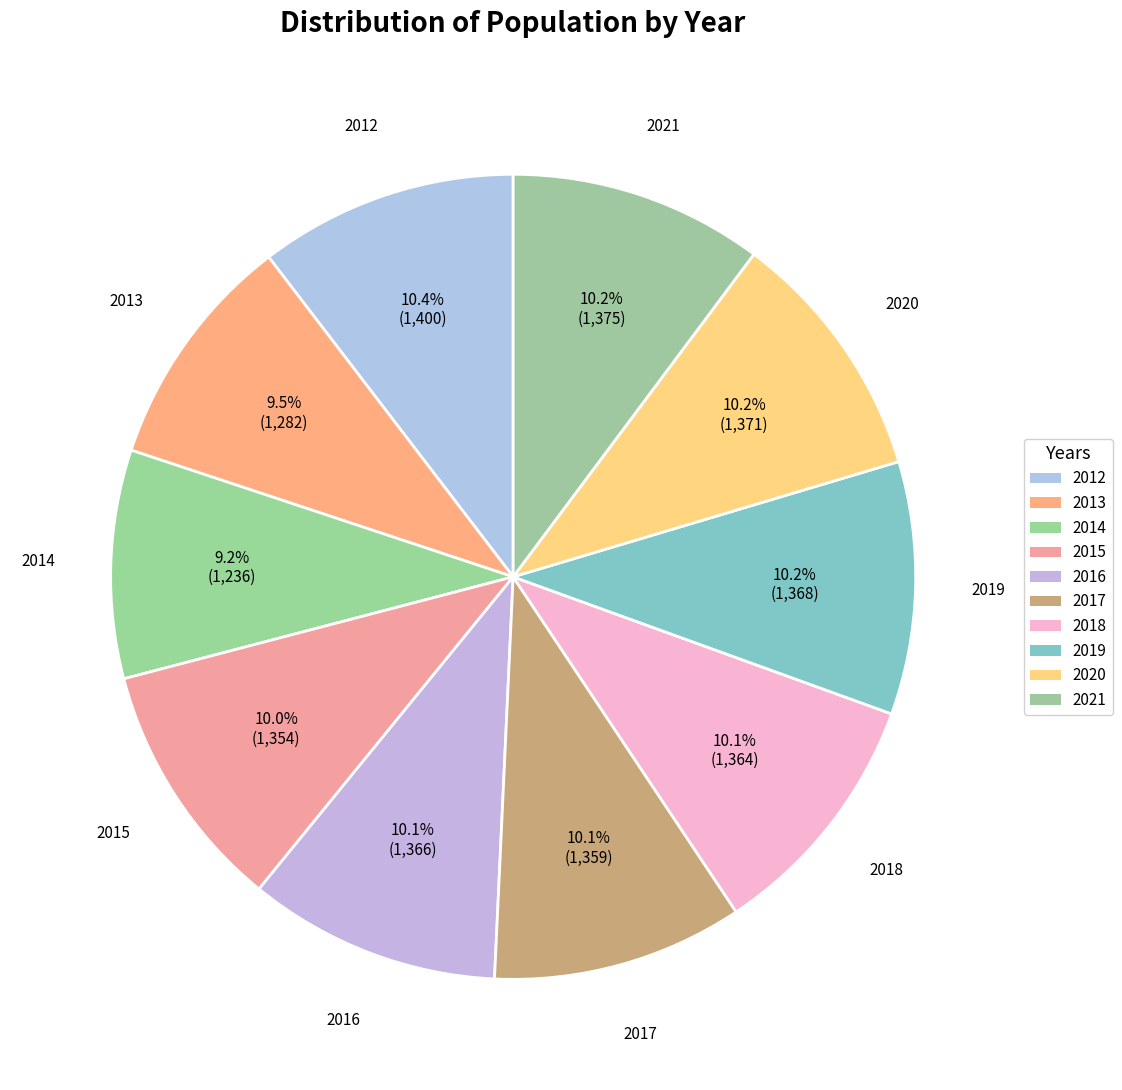

Is there any slice that represents more than half of the pie?

No